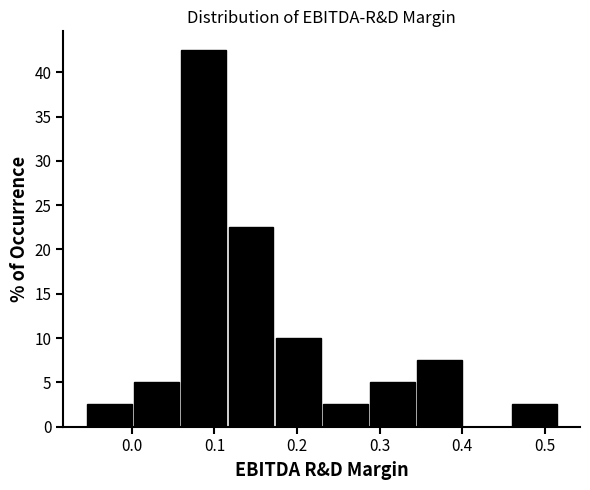

Over which range of the x-axis is the bar tallest?

0.06 to 0.12